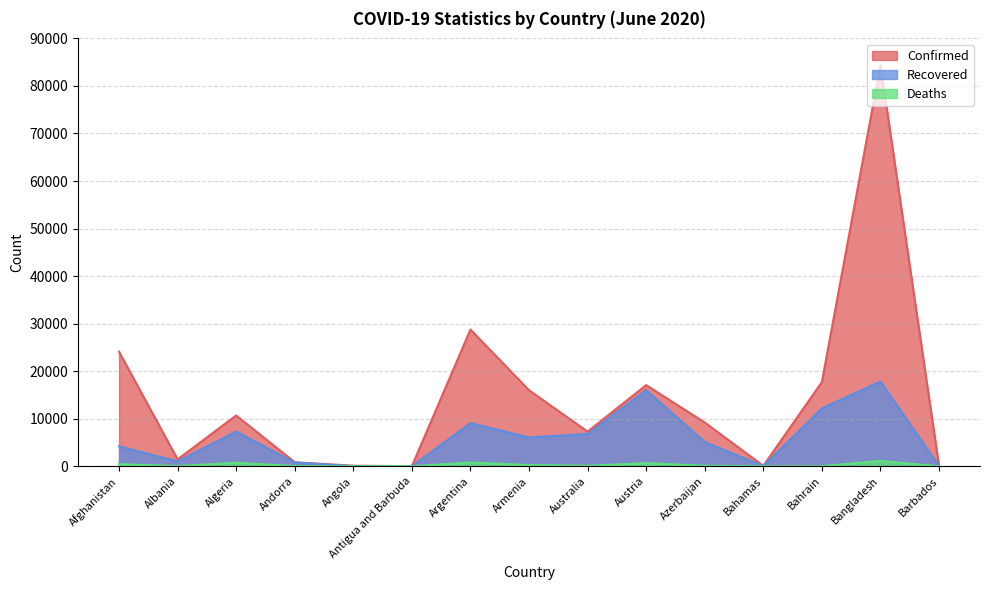

True or false: Deaths has a value of 643 at Bangladesh.

False